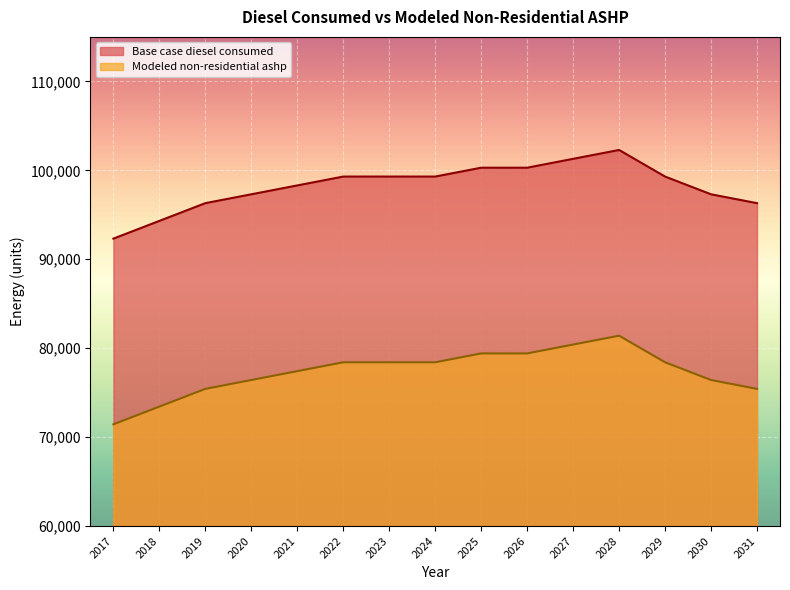

Where is the first local maximum for Base case diesel consumed?

2028